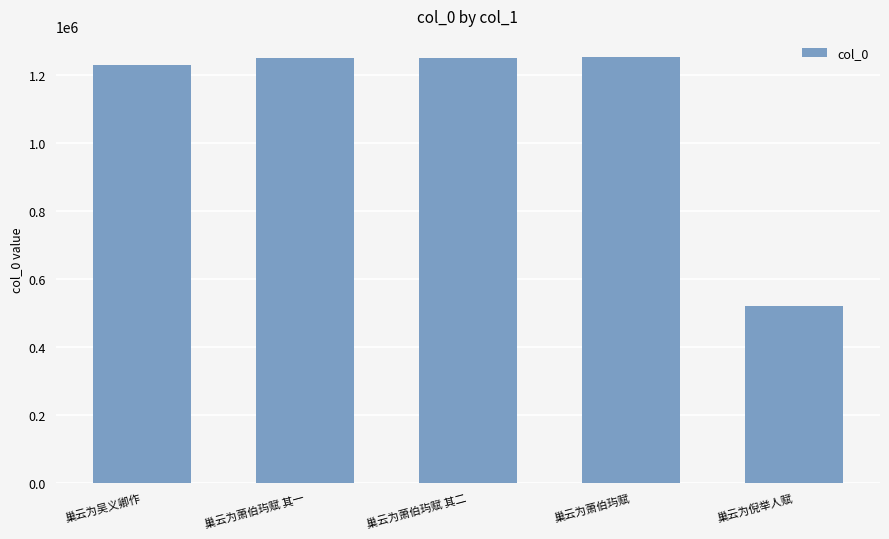

What is the approximate value at 巢云为萧伯玙赋 其一, to the nearest 100?

1251100